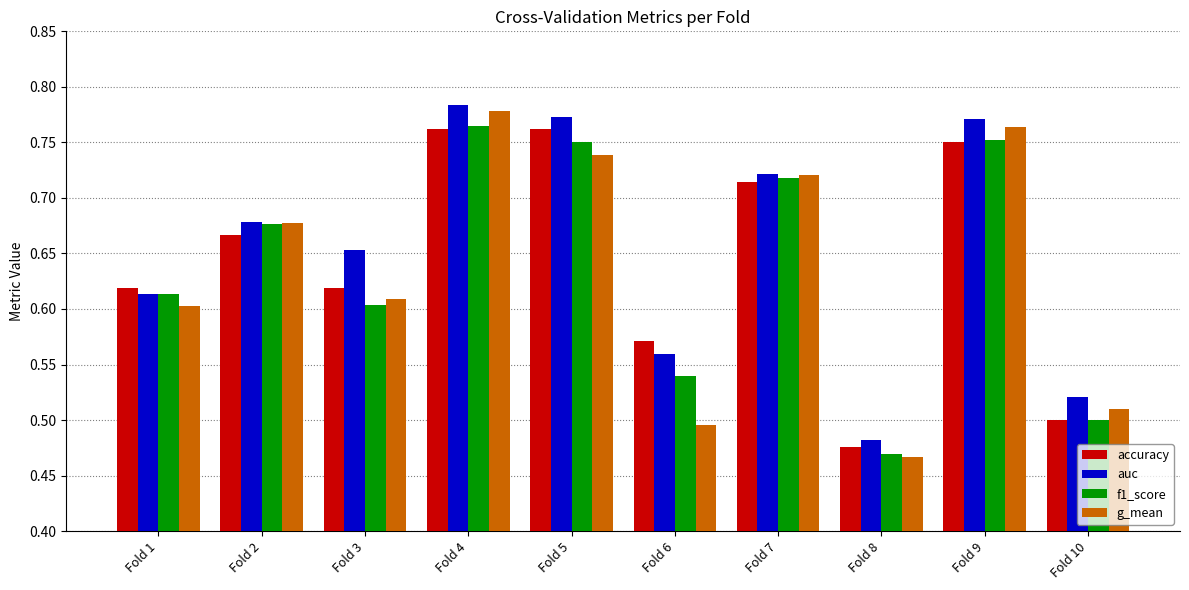

Which label corresponds to the smallest value in the chart?

Fold 8